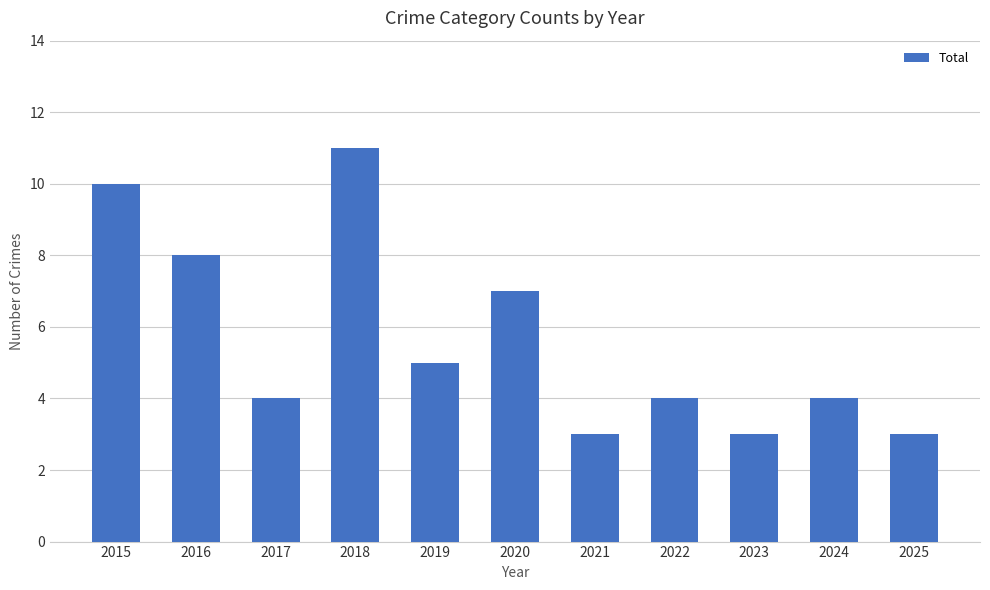

Where is the data nearest to the value 7?

2020